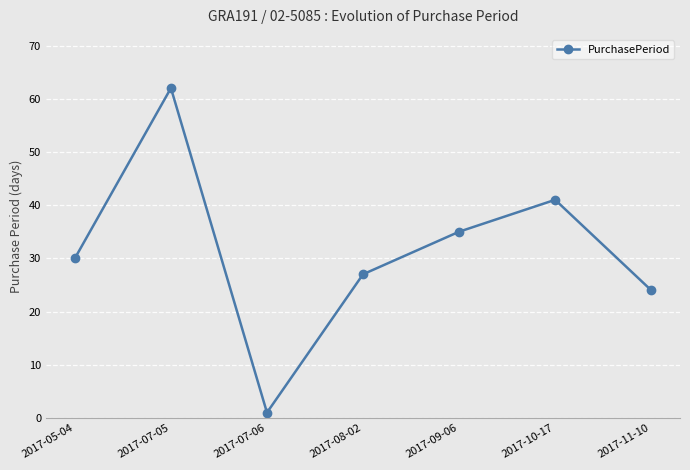

At which category does the data reach its first local peak?

2017-07-05